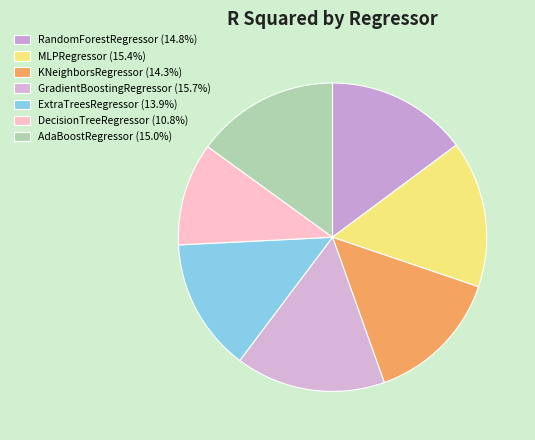

Combined, do MLPRegressor and GradientBoostingRegressor account for over 50%?

No